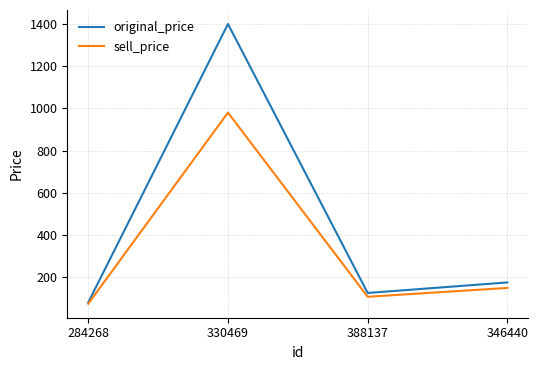

At which label does sell_price first exceed 149?

330469